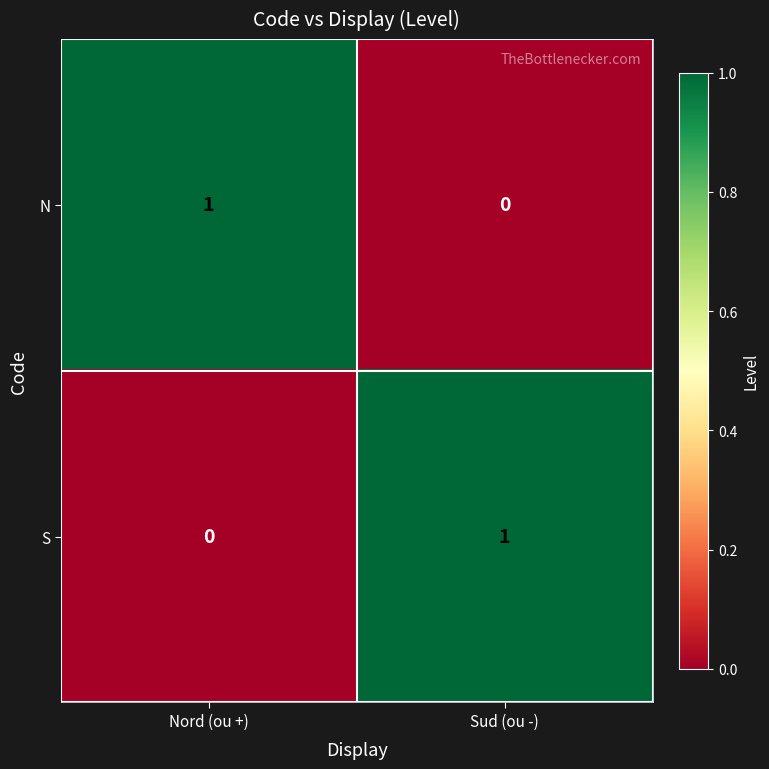

At which label does N reach its peak?

Nord (ou +)